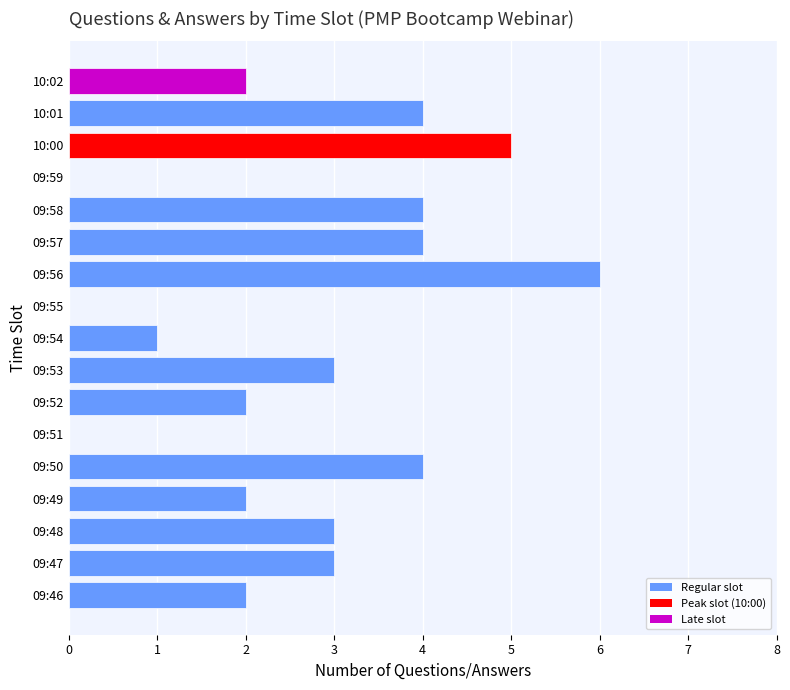

Is it true that the value at 09:47 is 3?

True